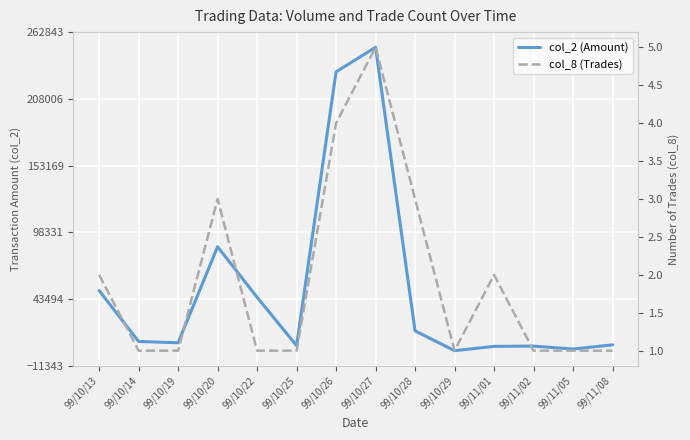

At which category does the chart reach its peak across all series?

99/10/27